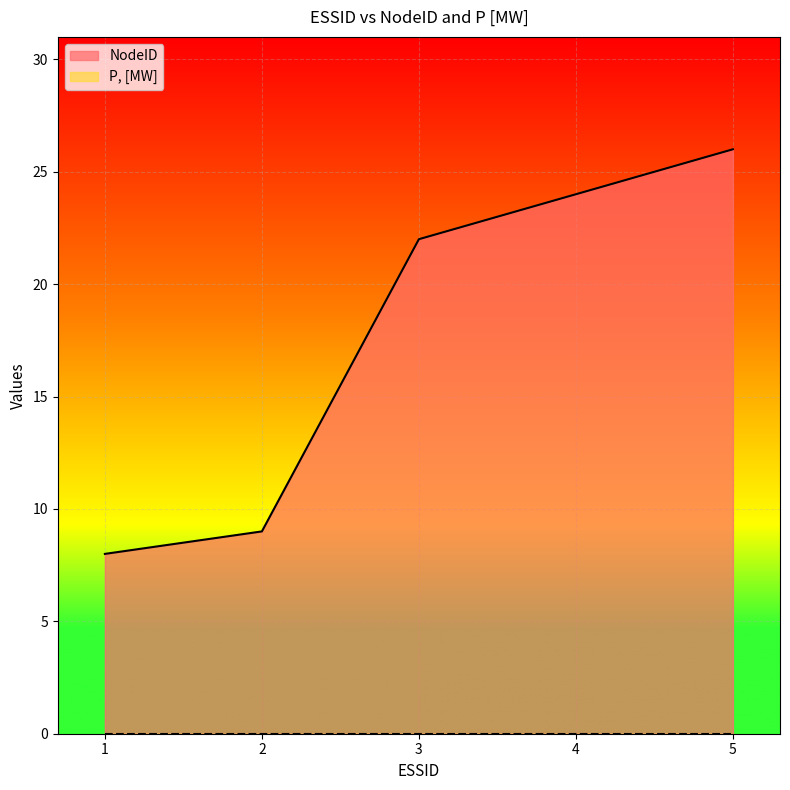

The value at 1 is 8. True or false?

True